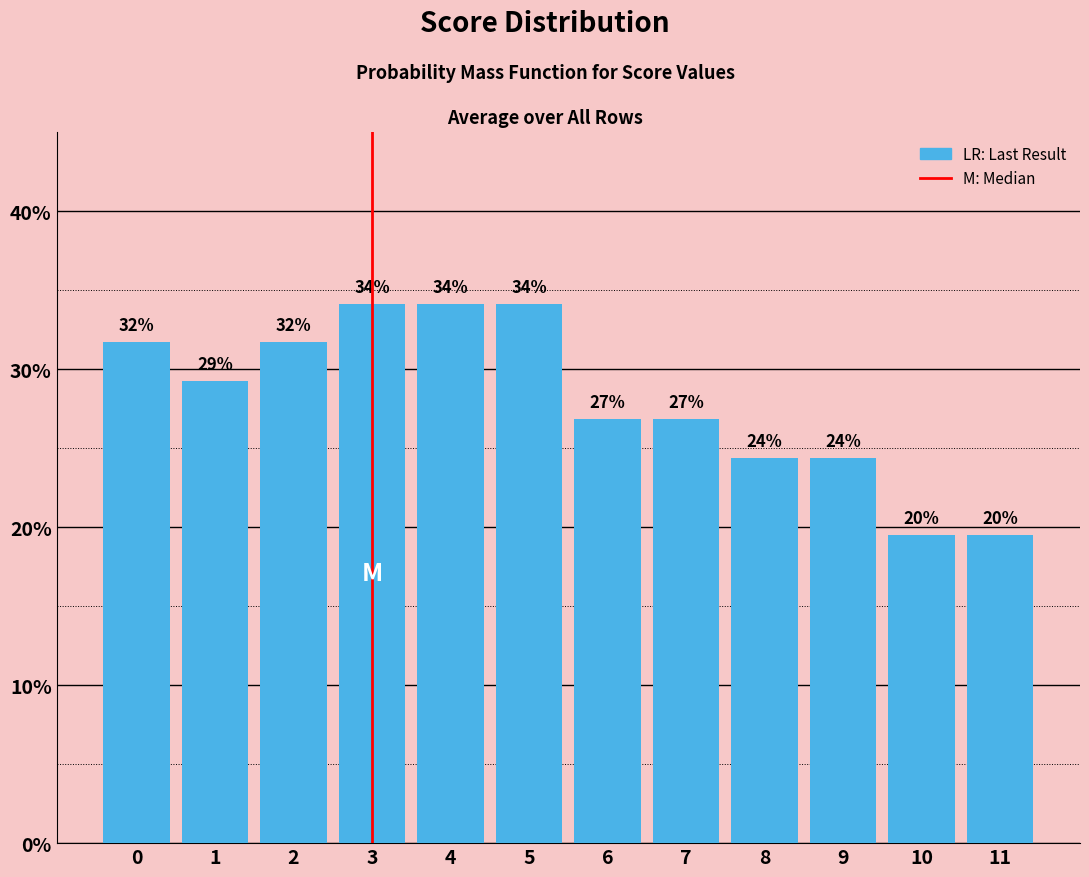

At which category does the chart reach its peak across all series?

3